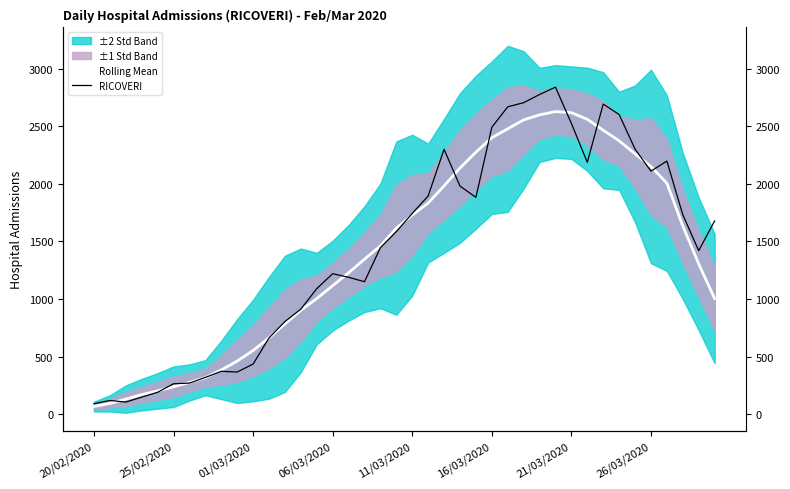

How many values in the Rolling Mean series are below 1461?

20